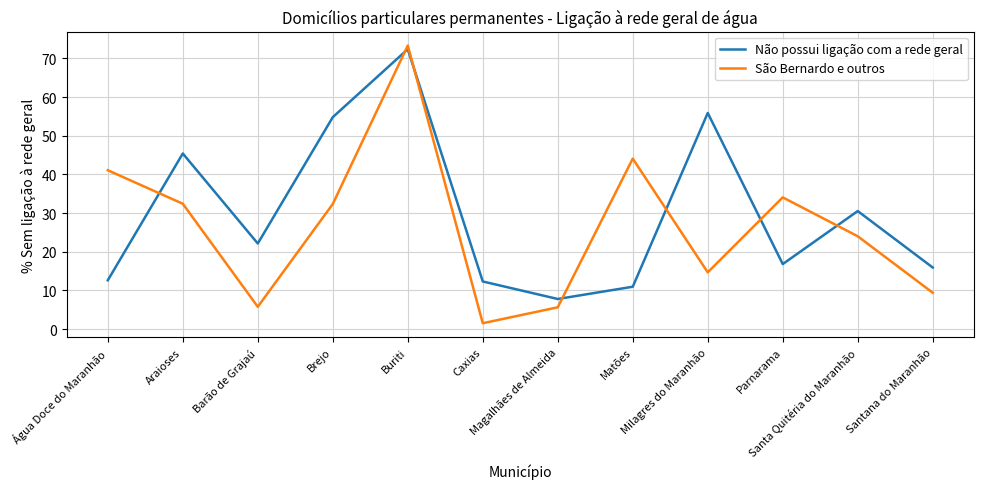

List the series in order of their peak value, lowest first.

Não possui ligação com a rede geral, São Bernardo e outros